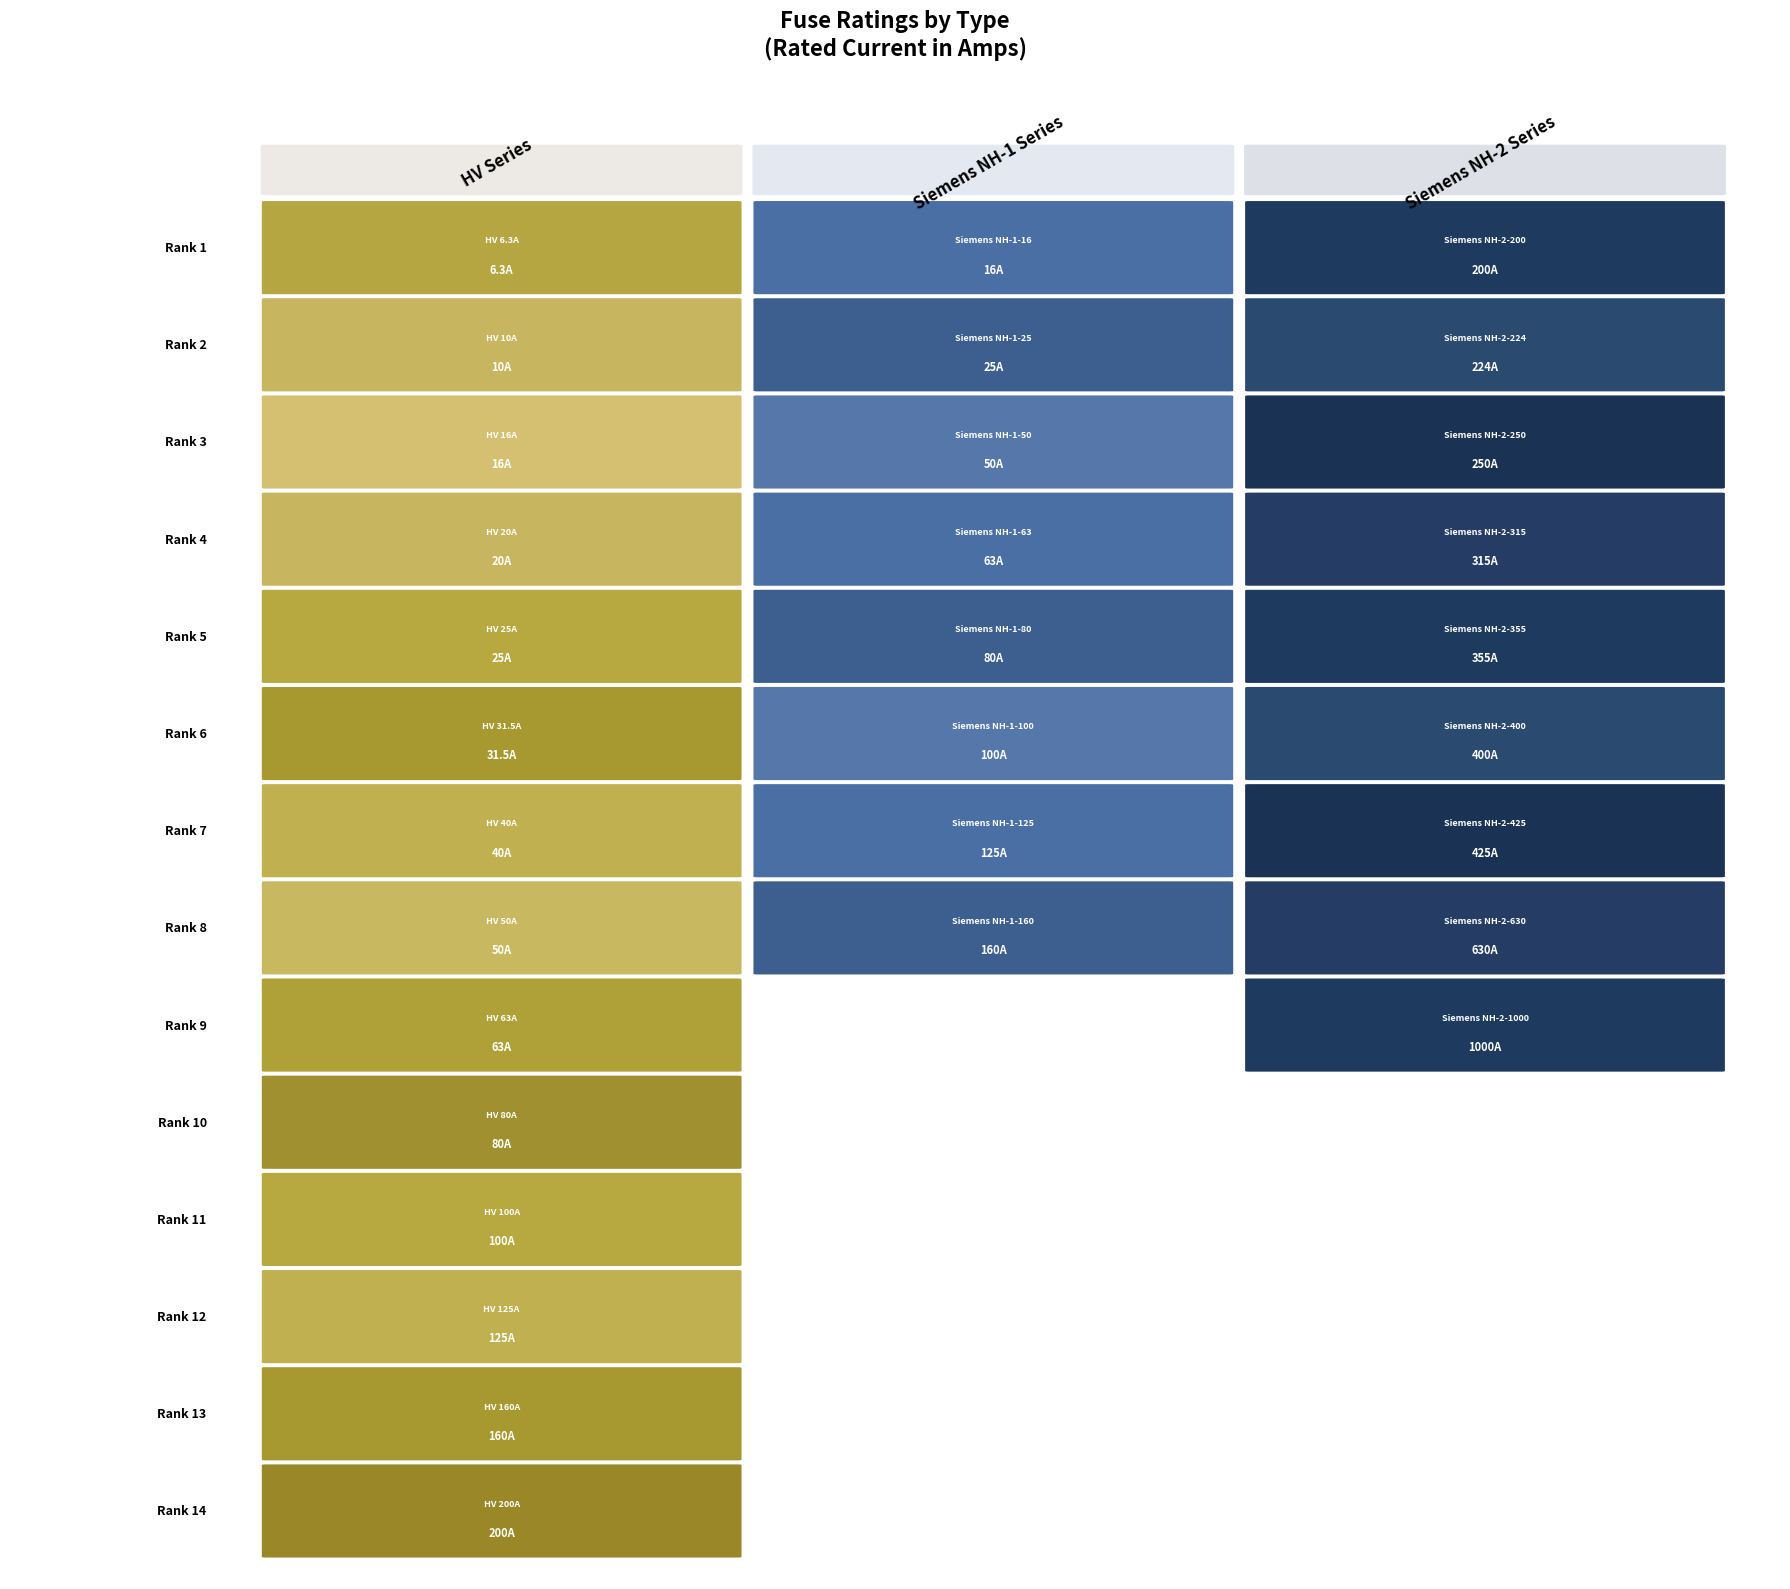

Which label corresponds to the largest value in the chart?

Siemens NH-2-1000